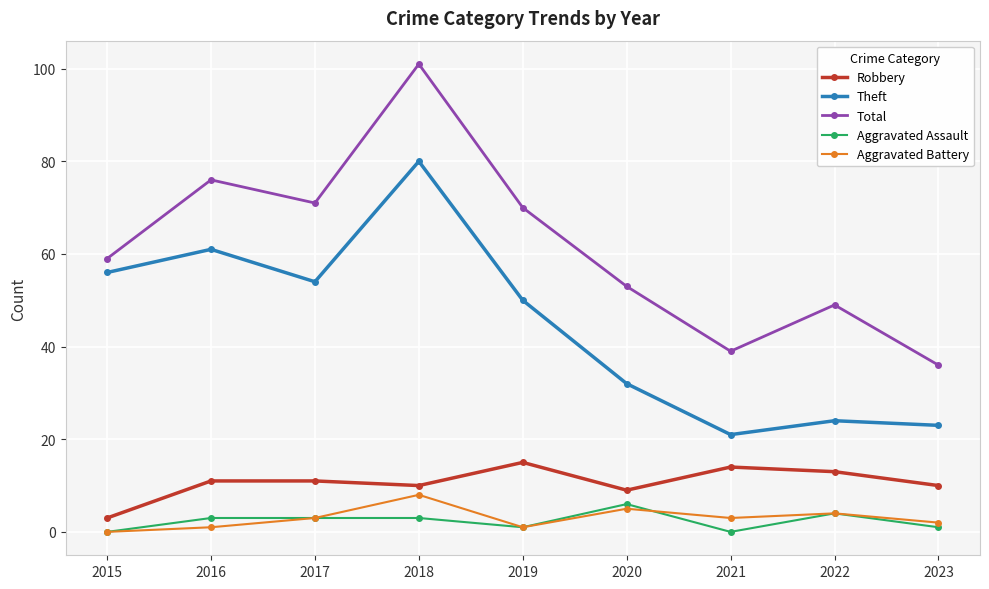

What is the difference between the maximum and minimum values in the Aggravated Battery series?

8